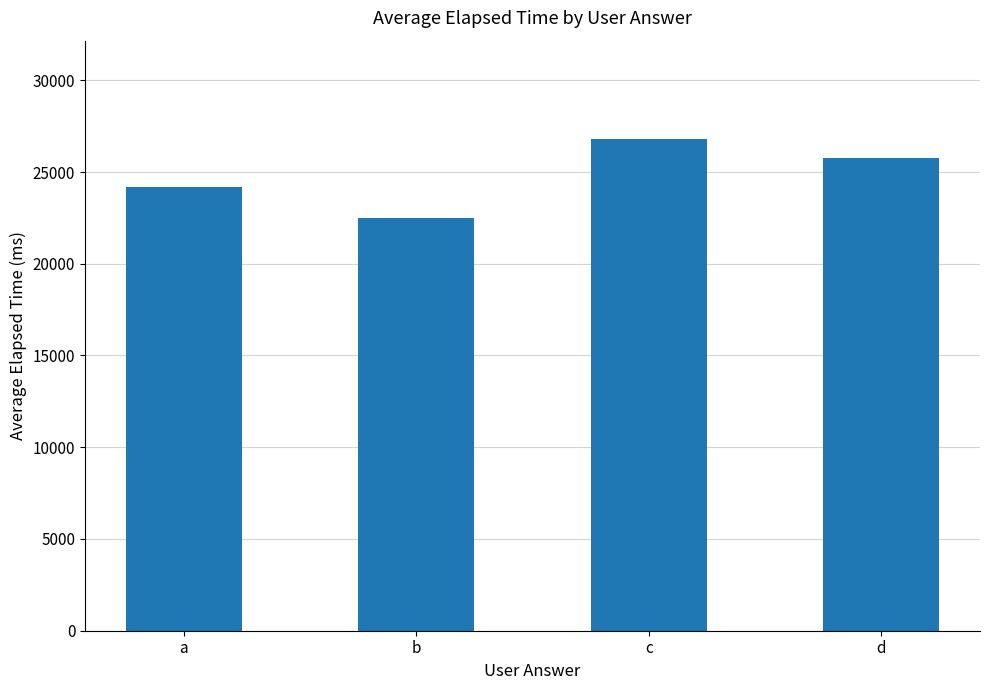

At which category does the chart reach its peak across all series?

c